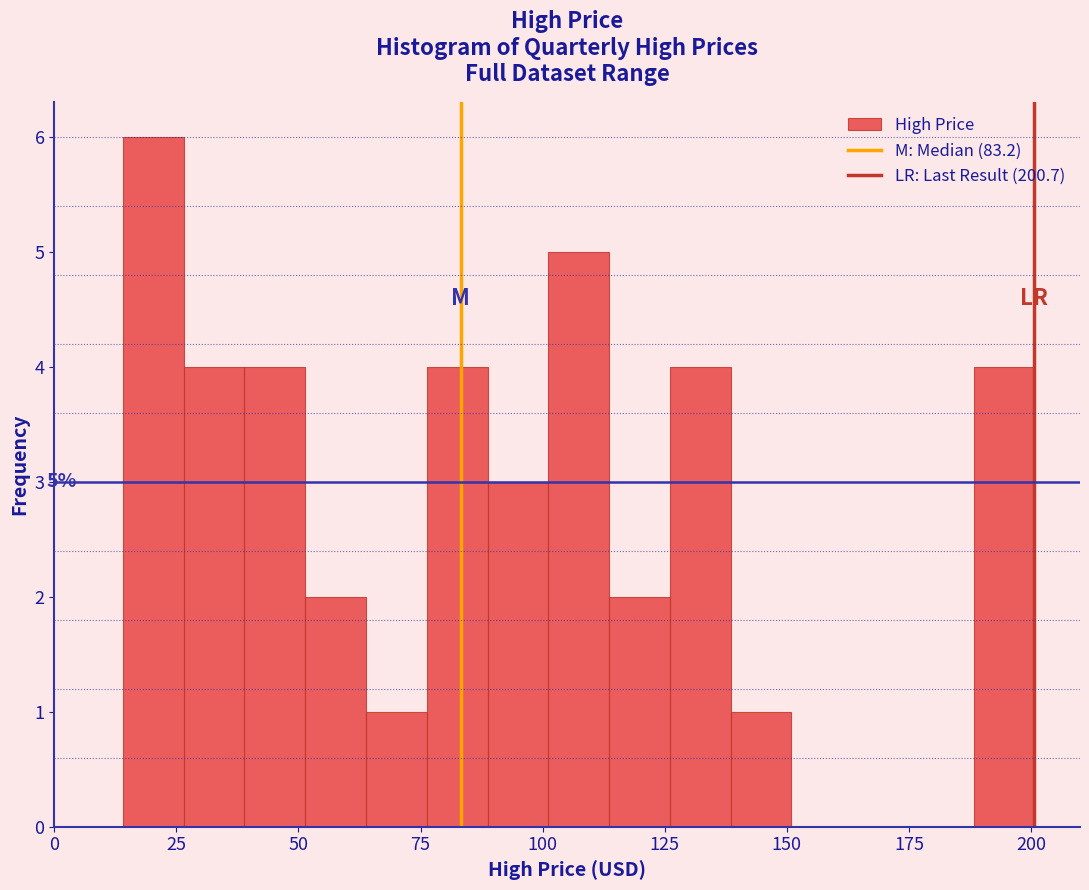

Around what value on the x-axis is the tallest bar? Give the approximate position of its centre, as read against the axis.

20